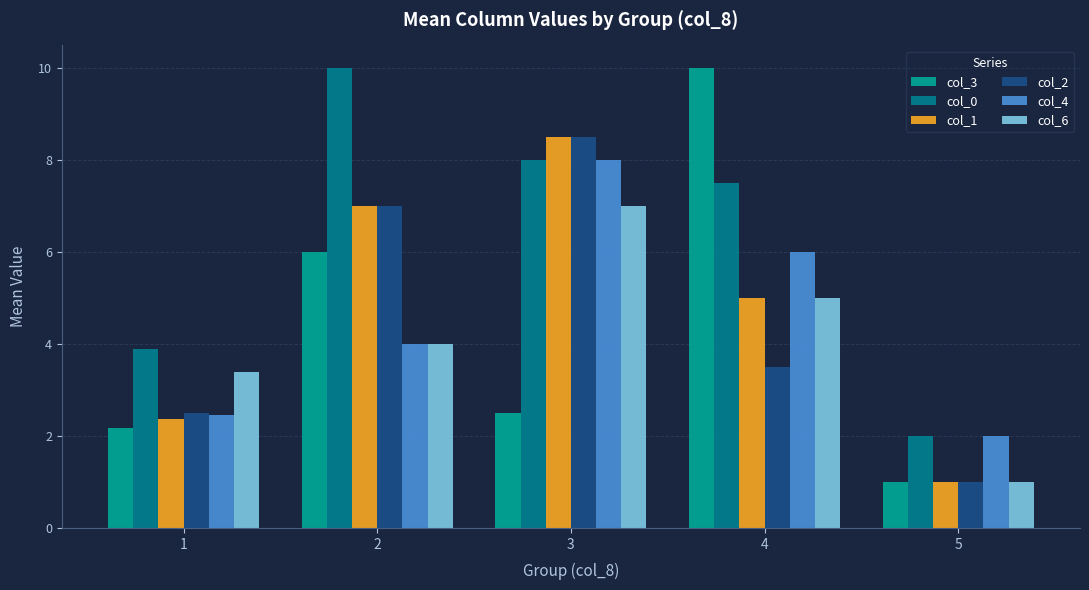

Which series changed the most between 1 and 2?

col_0